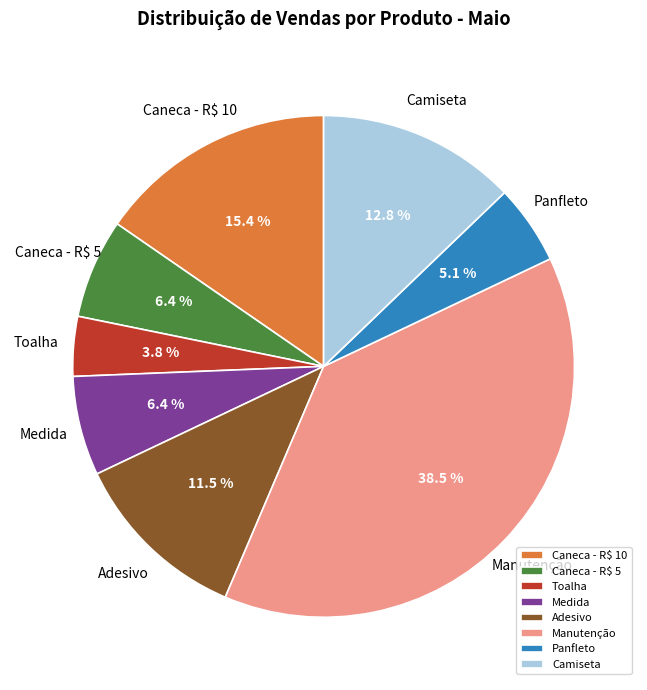

To the nearest percent, what percentage of the pie is Panfleto?

5%